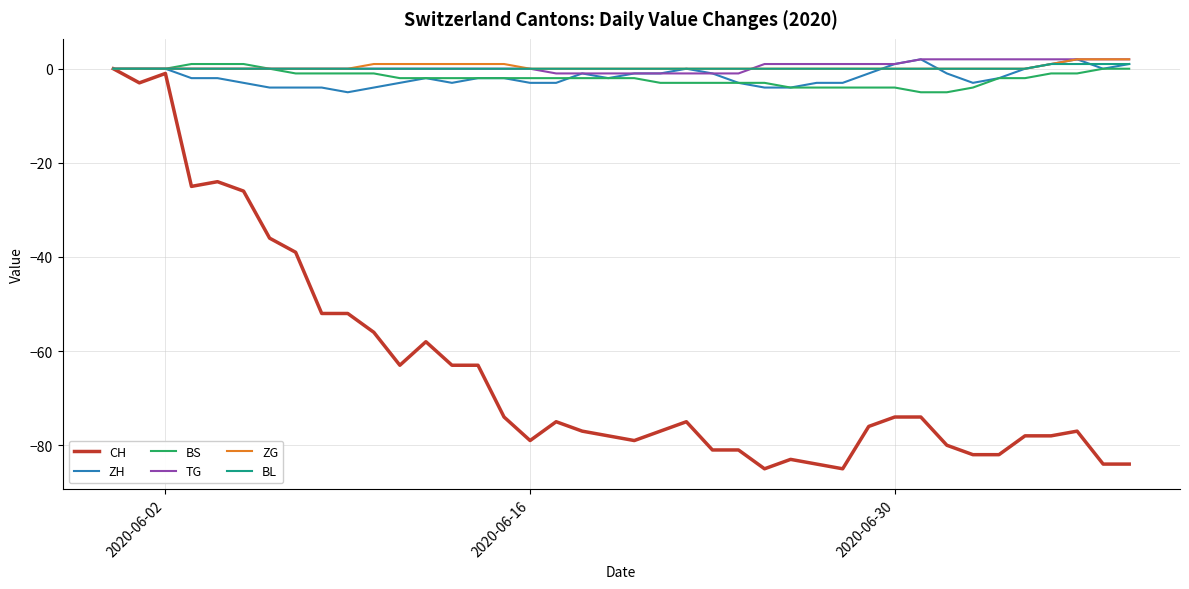

How many series are shown in this chart?

6